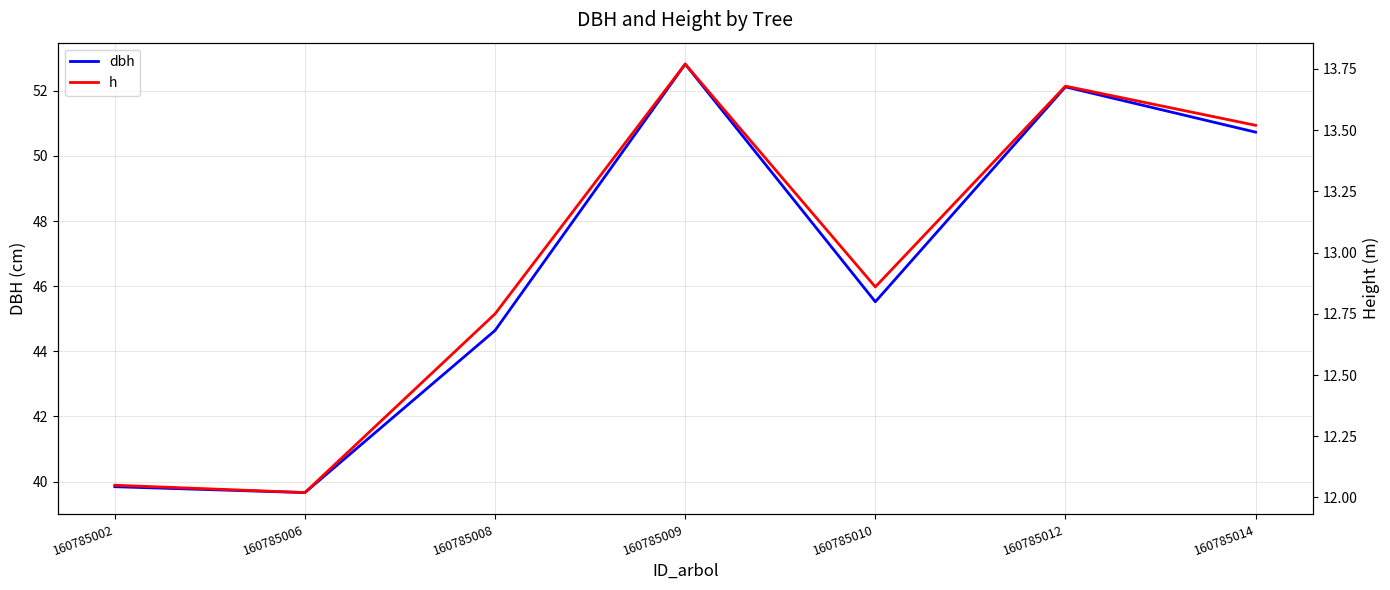

Which series has the largest range (max minus min)?

dbh